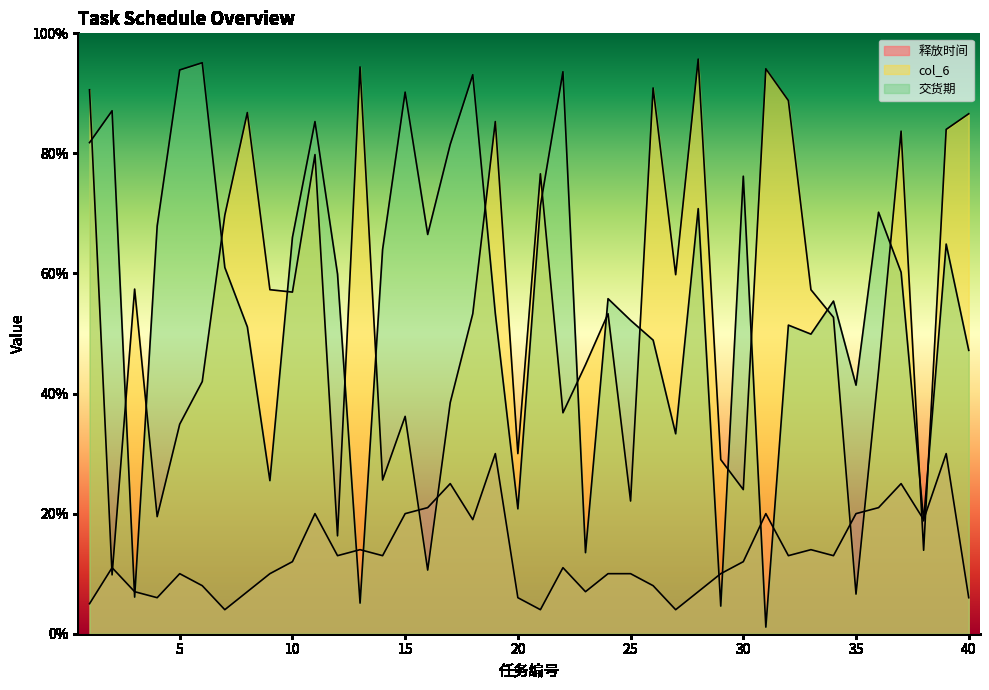

Which label corresponds to the largest value in the chart?

28